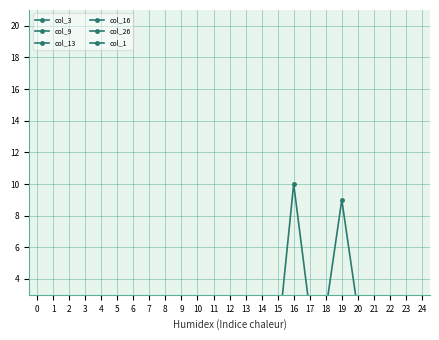

How many data points in col_1 are above 0?

11